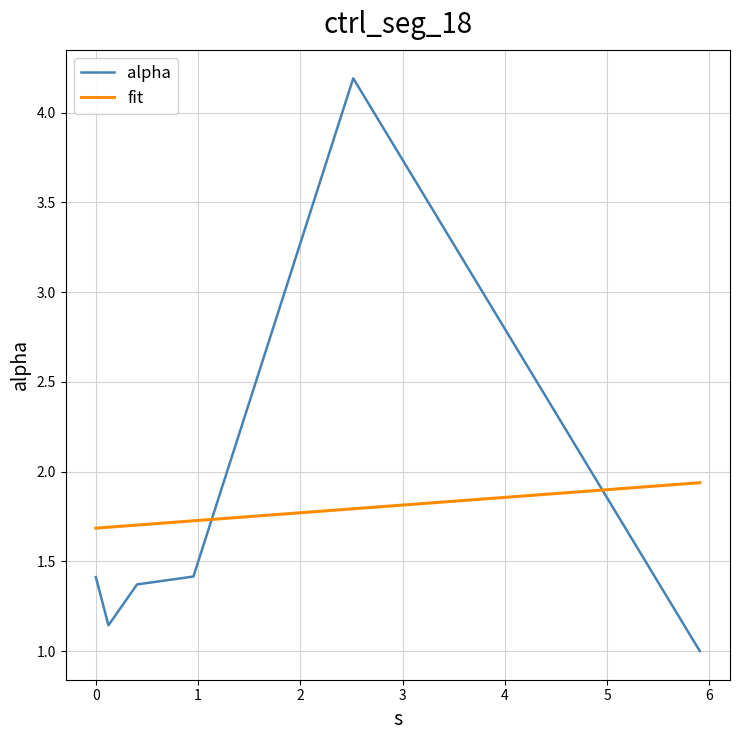

Which series ends up on top after the final intersection of fit and alpha?

fit